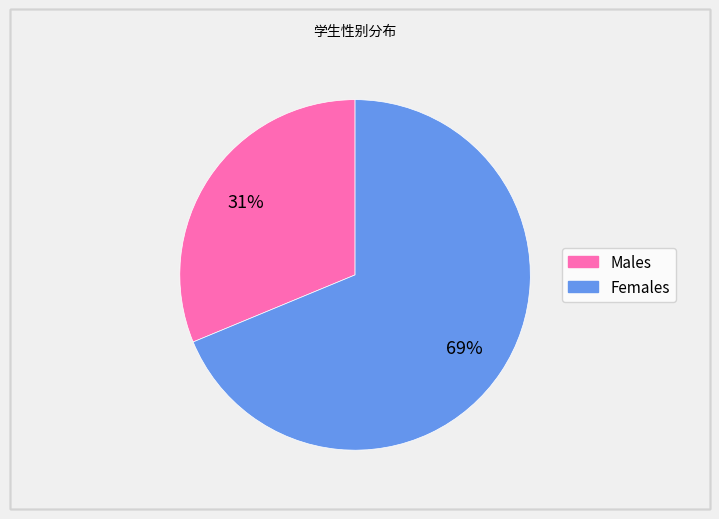

To the nearest percent, what is the average slice percentage?

50%